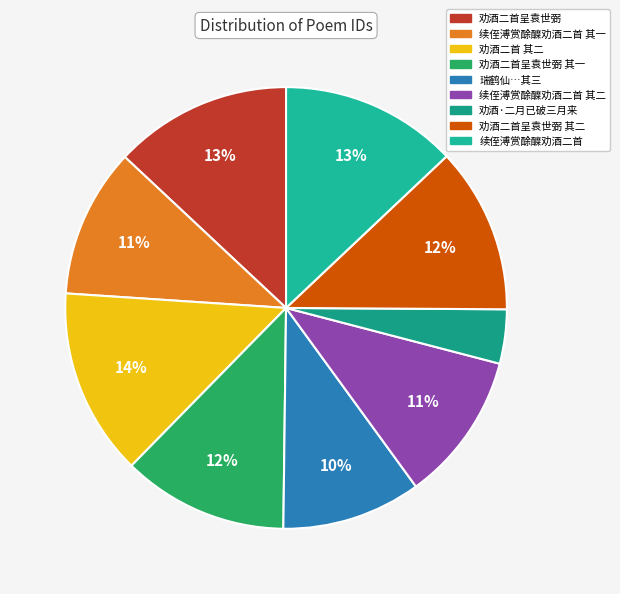

Count the number of slices in the pie.

9